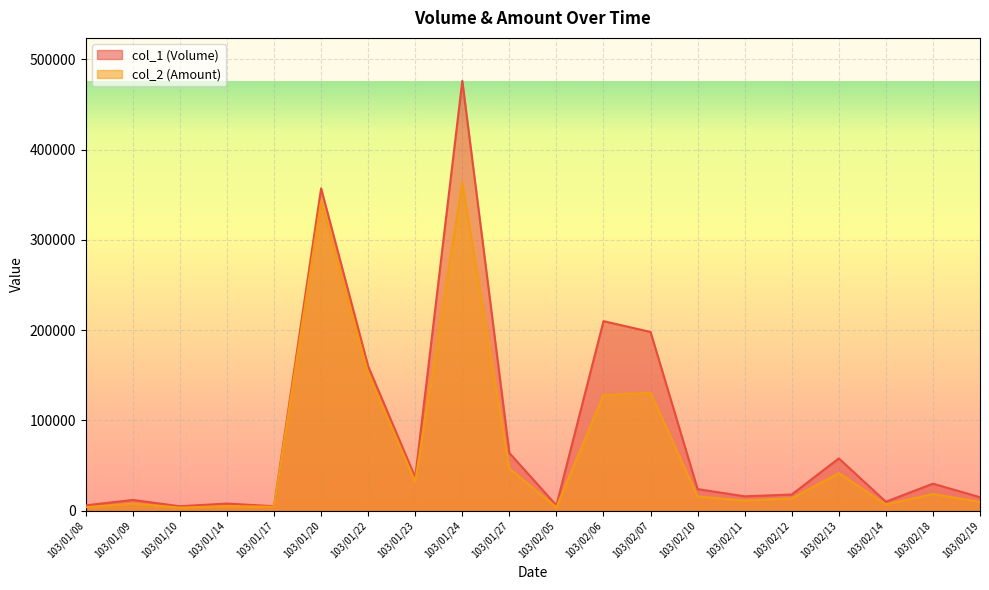

How many lines are shown in the chart?

2